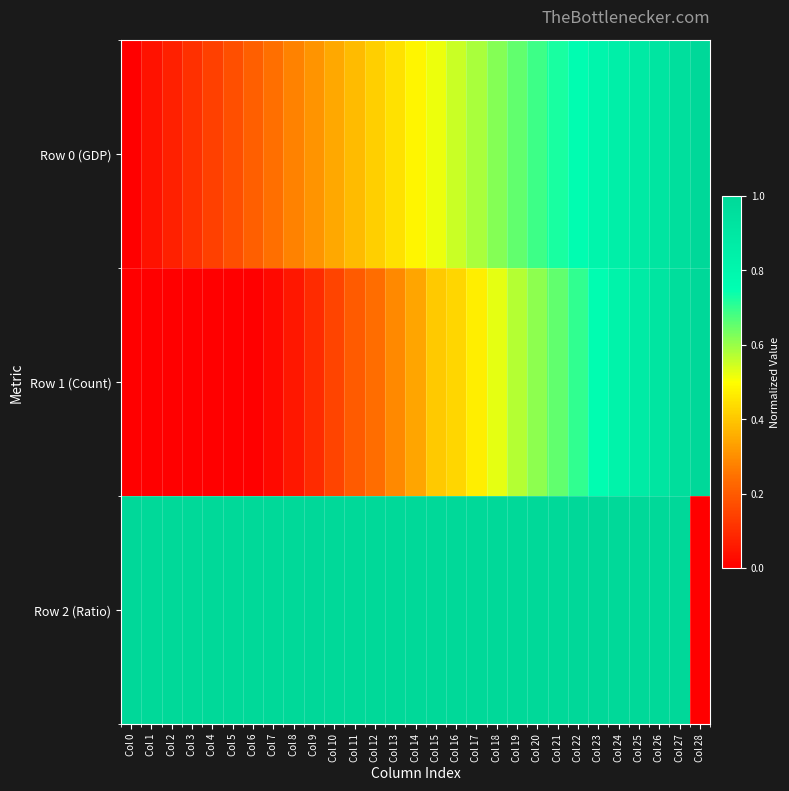

List the series in order of their peak value, highest first.

Row 0 (GDP), Row 1 (Count), Row 2 (Ratio)